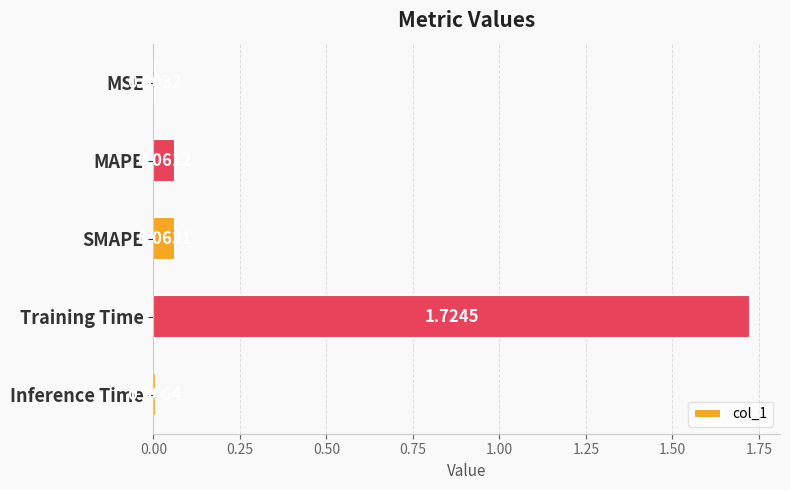

Count the number of categories in the chart.

5